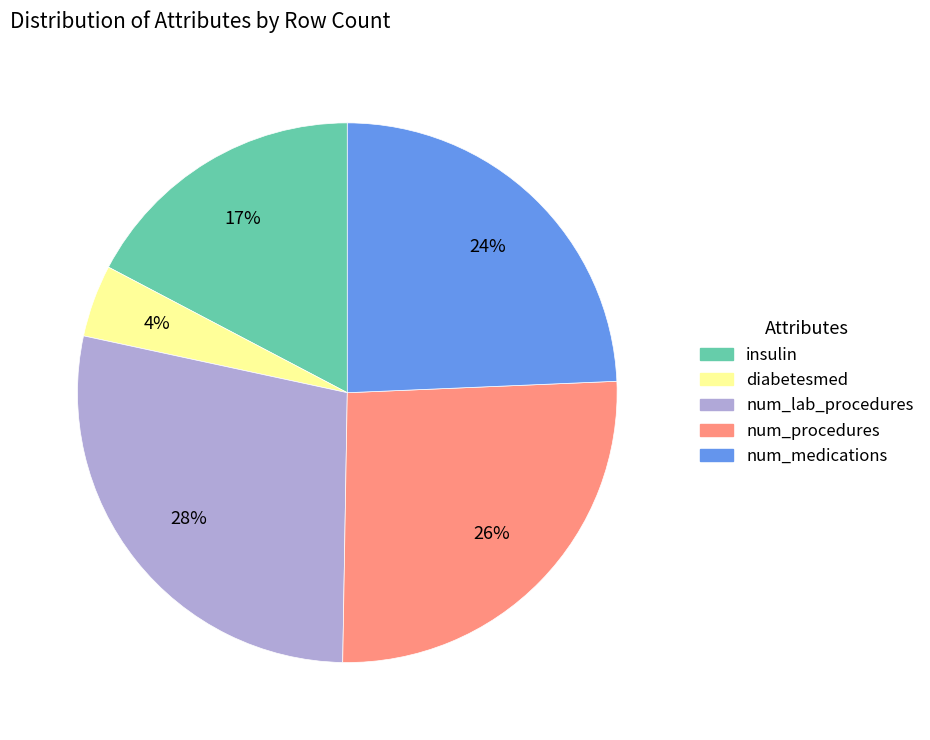

To the nearest percent, what portion does insulin represent?

17%